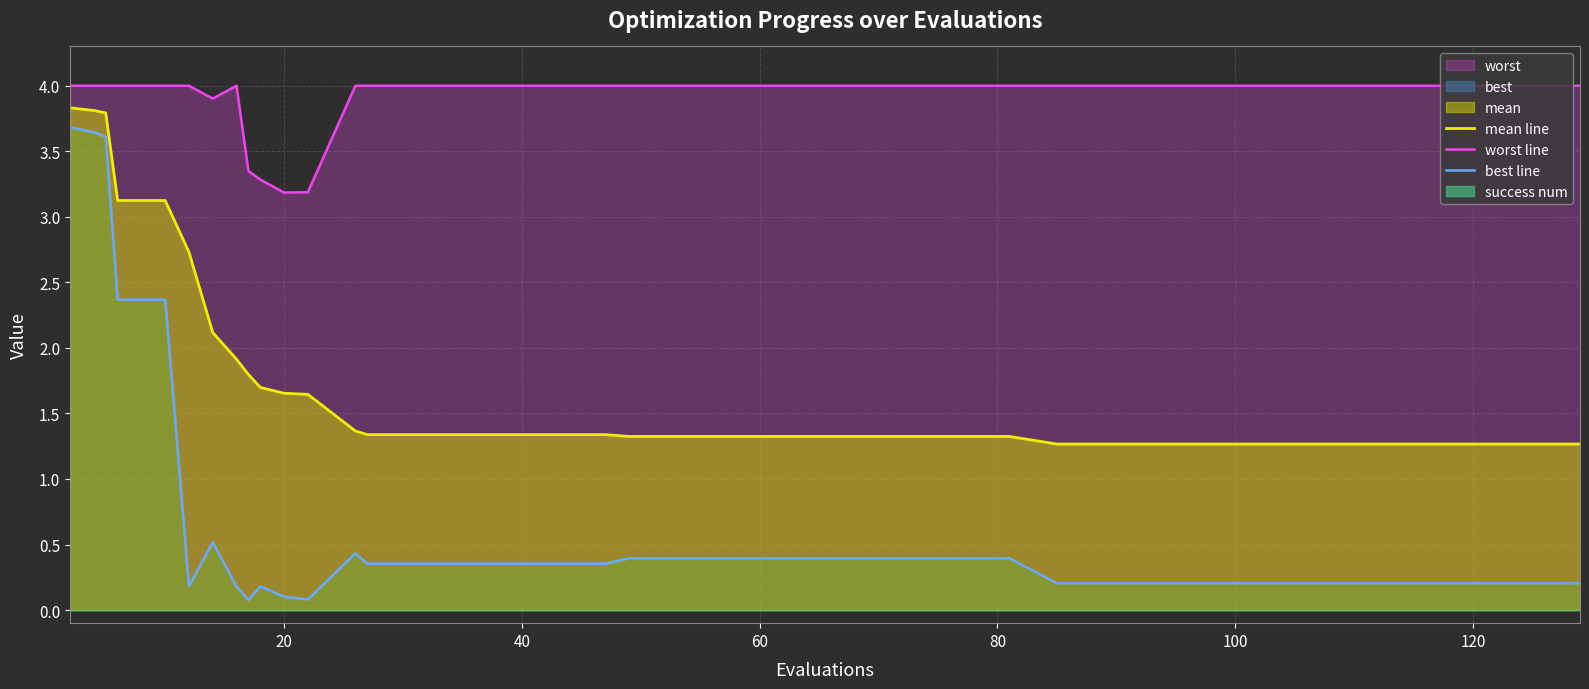

At how many categories does at least one series exceed 0?

40